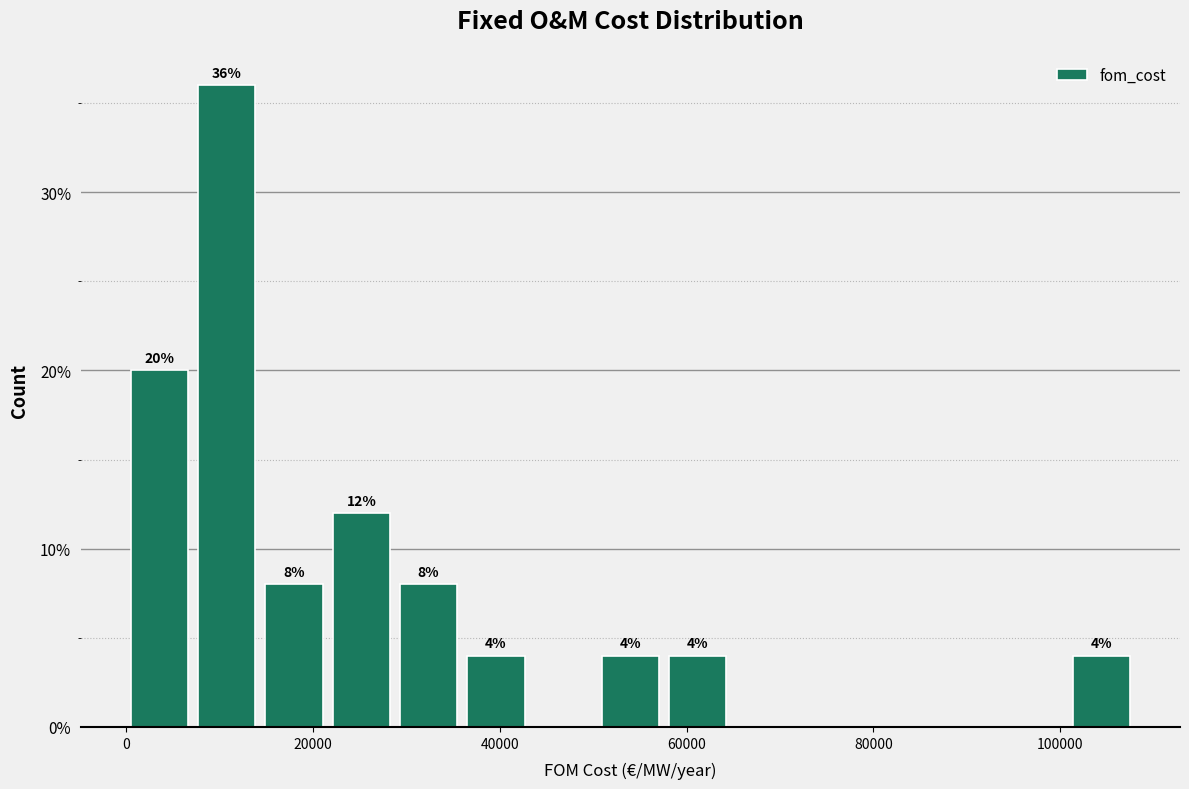

Around what value on the x-axis is the tallest bar? Give the approximate position of its centre, as read against the axis.

10000